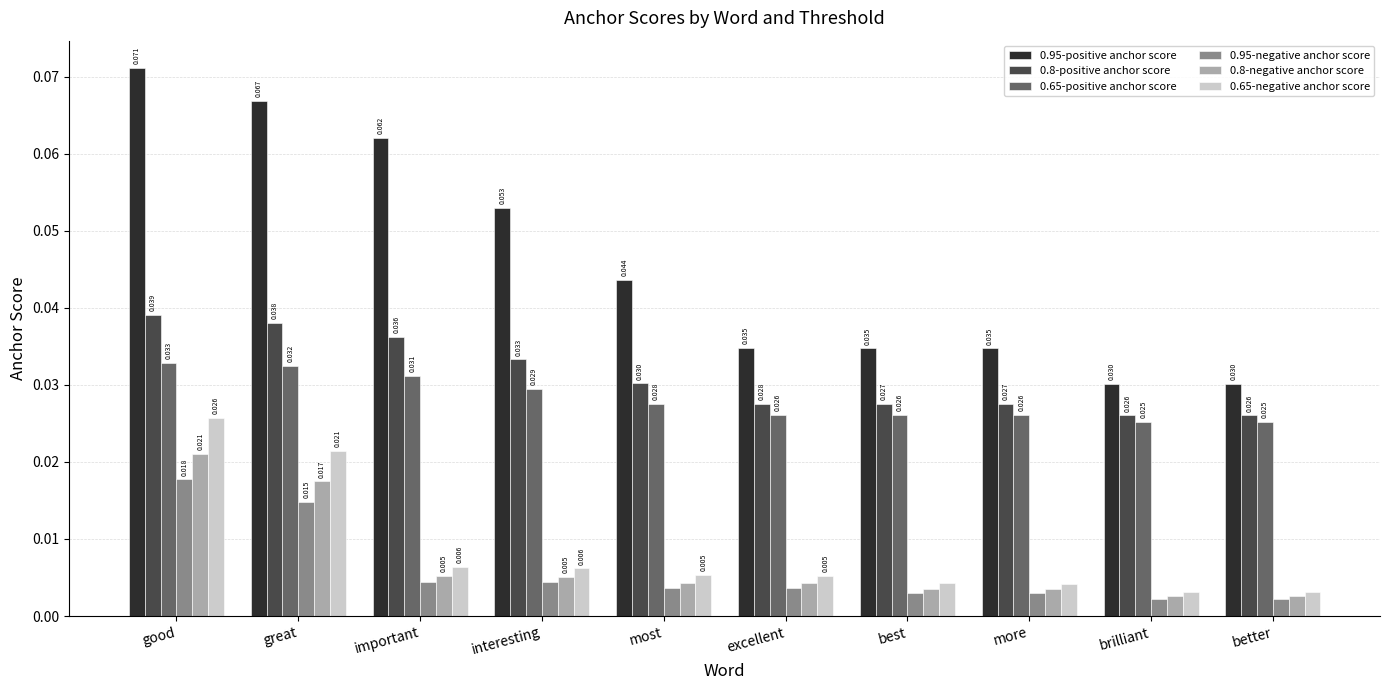

What is the label of the 3rd bar from the left?

important